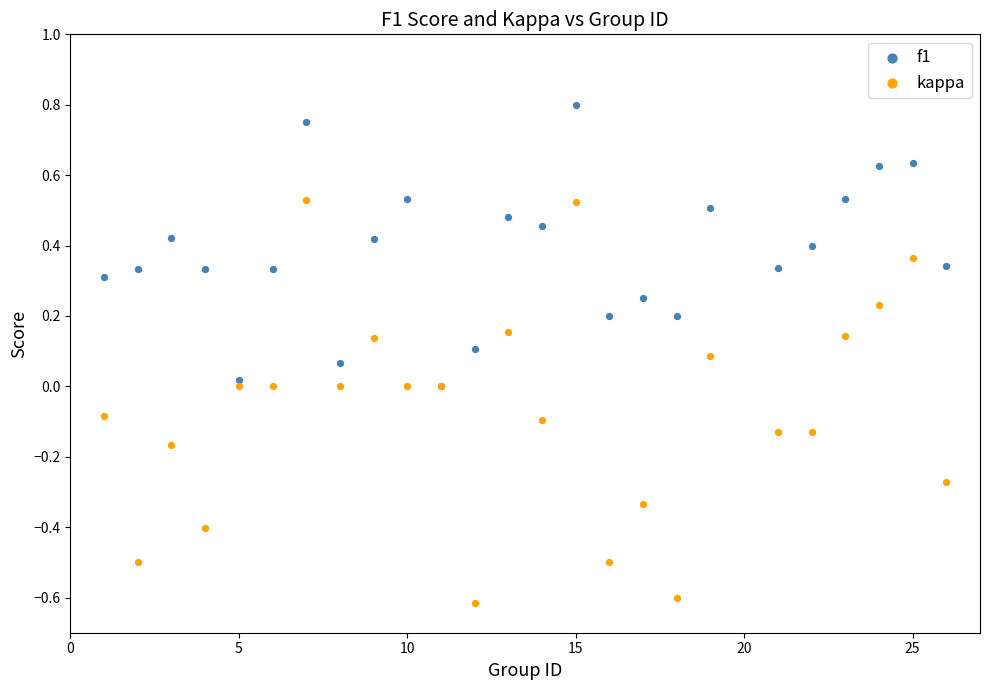

What are all the series names shown in the legend?

f1, kappa